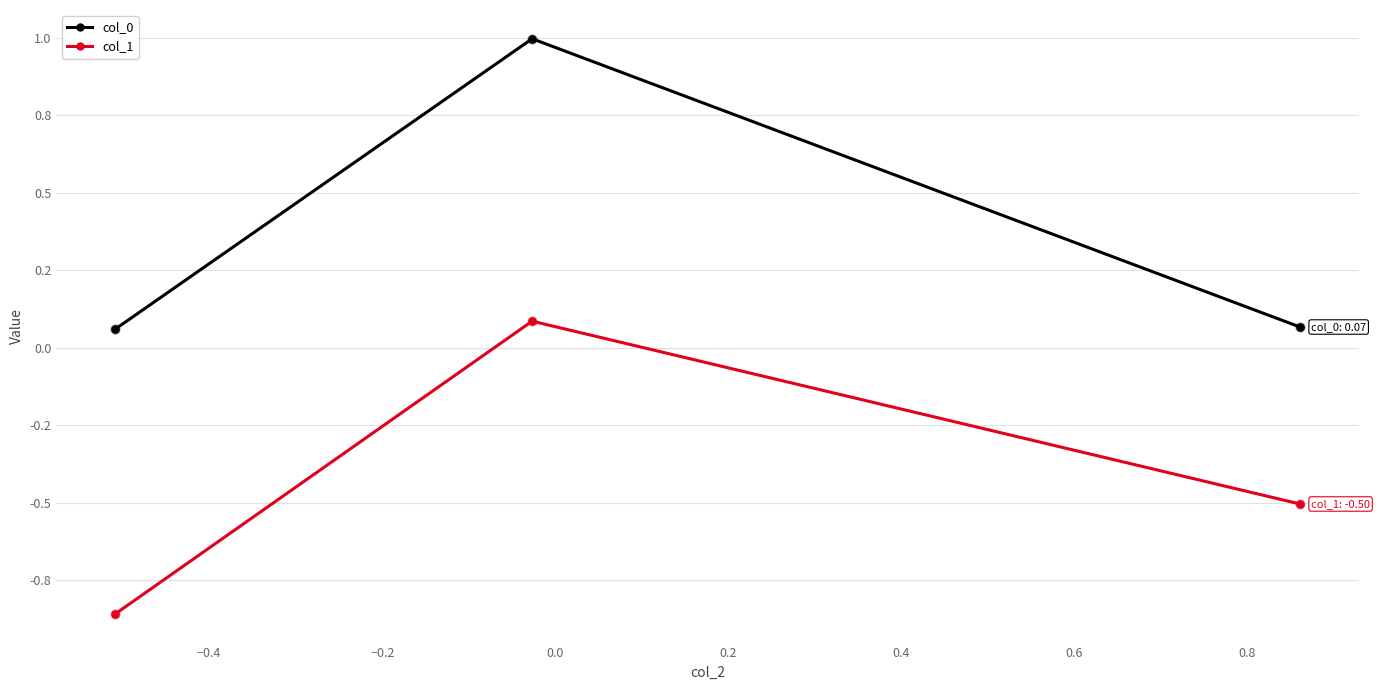

At how many categories does at least one series exceed 0?

3